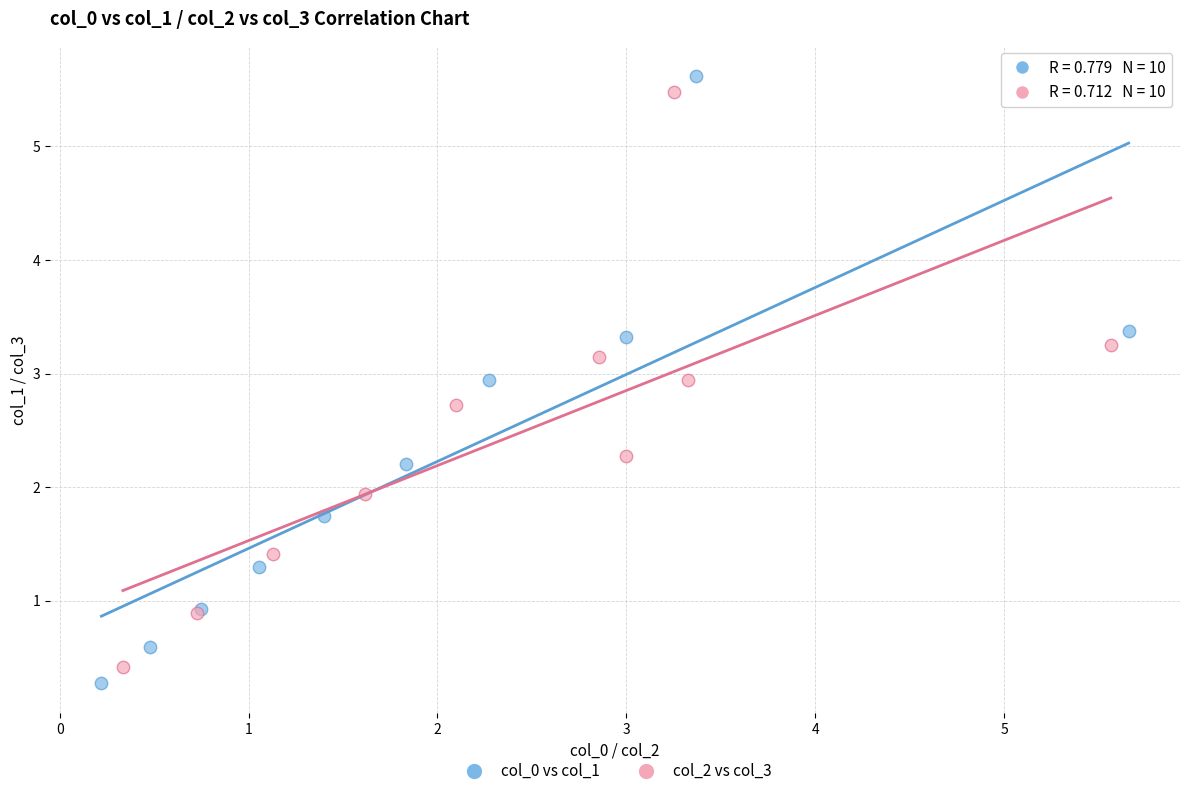

Which series has the largest Y range (max minus min)?

col_0 vs col_1